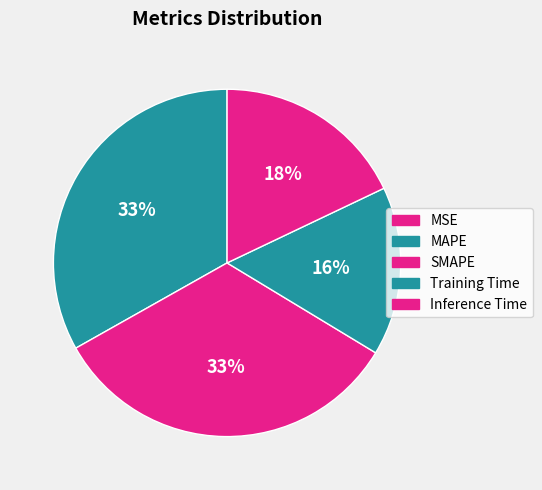

True or false: Training Time accounts for 4% of the total.

False